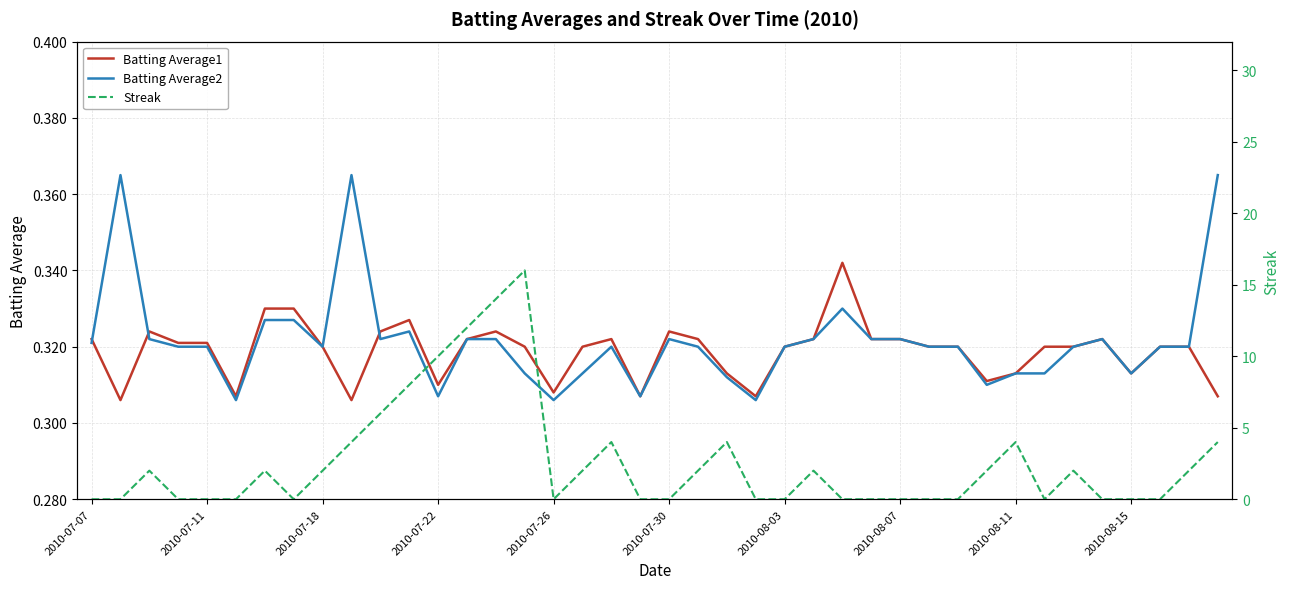

Which series has the largest range (max minus min)?

Streak